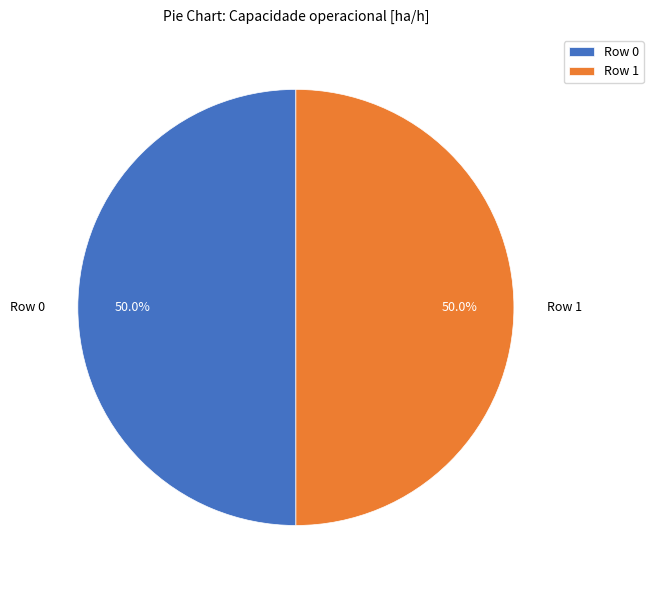

How many slices are in this pie chart?

2